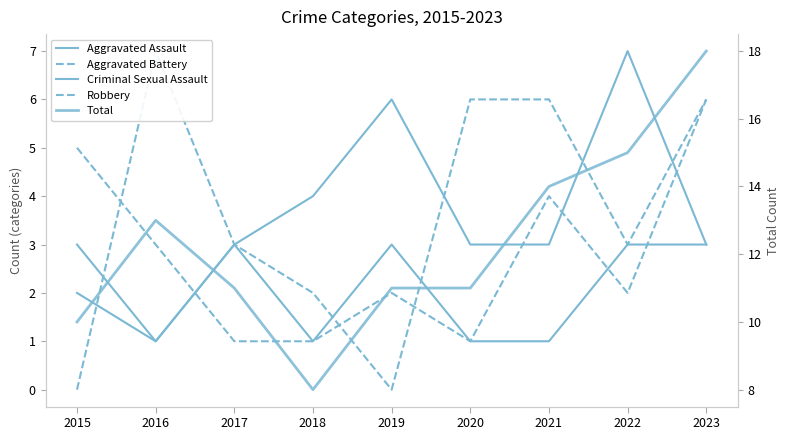

Which has a higher value, 2015 or 2020?

2015